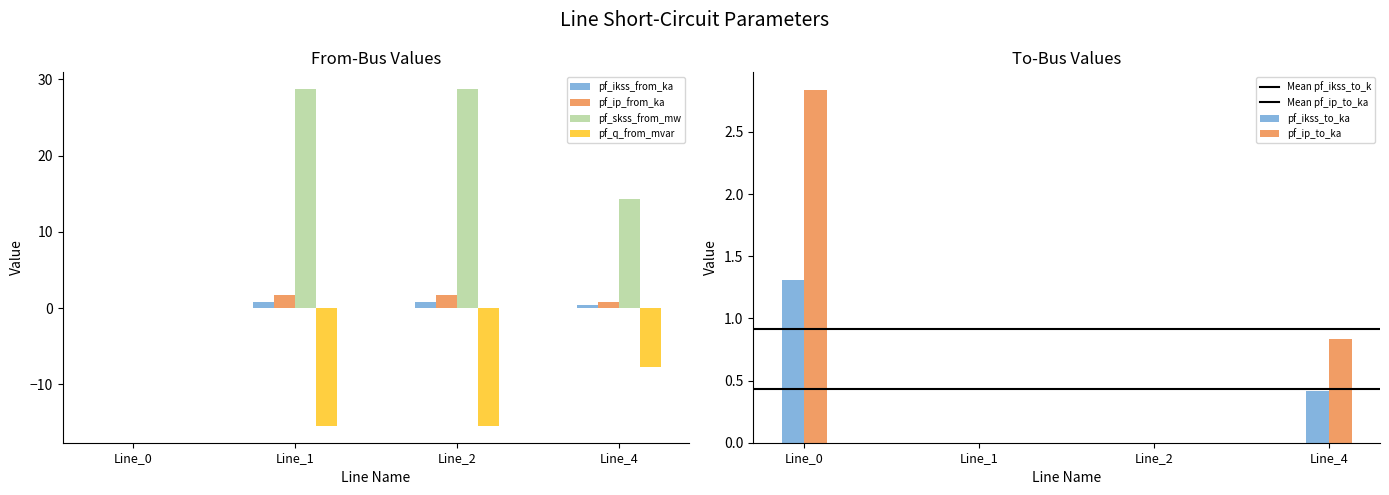

What is the value of the pf_ip_from_ka bar at the 4th from the left?

0.4